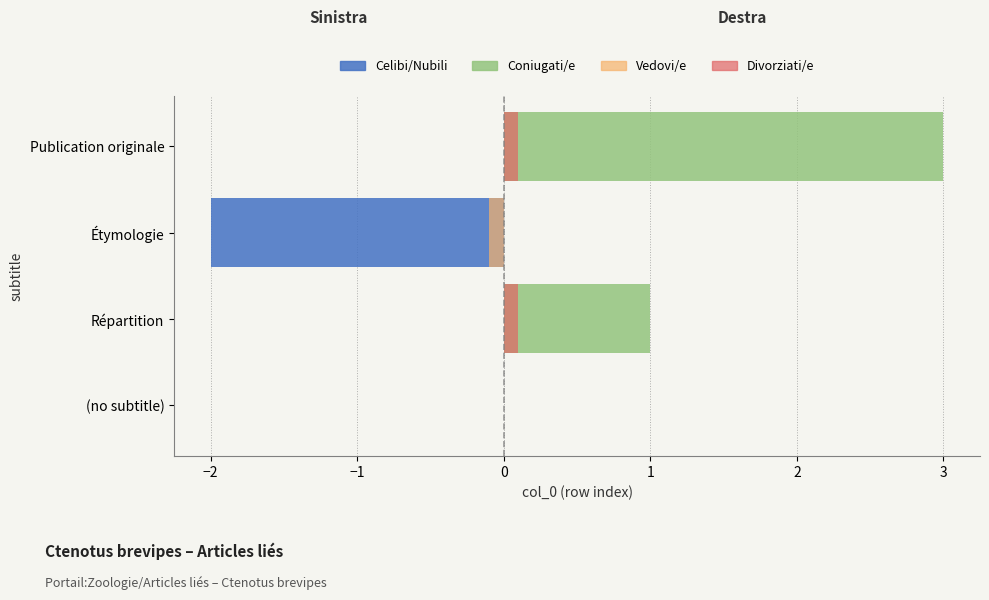

List the series in order of their peak value, lowest first.

Celibi/Nubili (left), Vedovi/e, Divorziati/e, Coniugati/e (right)